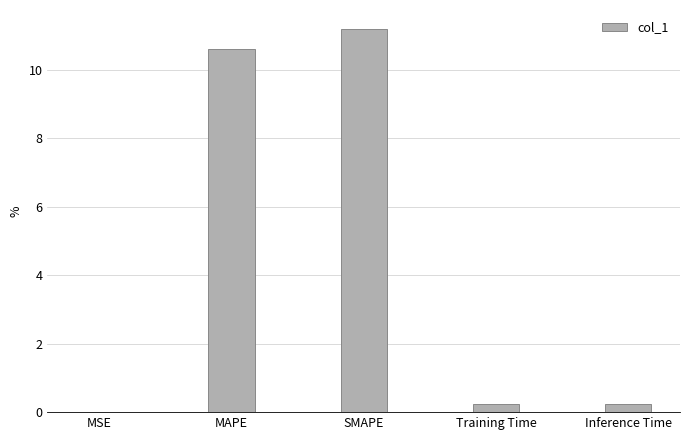

What is the approximate value at MAPE?

10.6